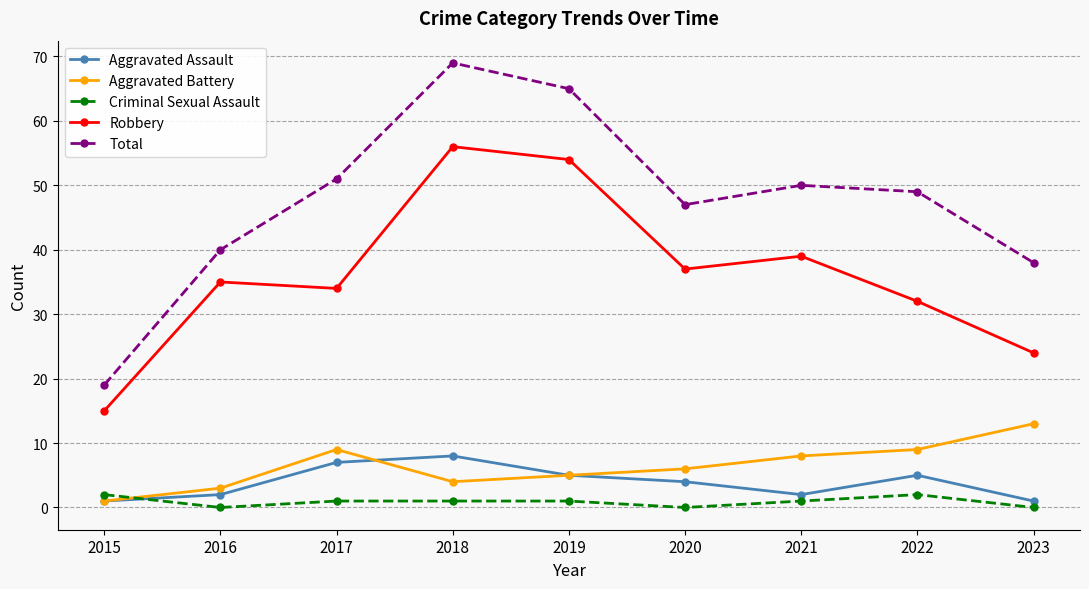

What is the greatest value displayed?

69